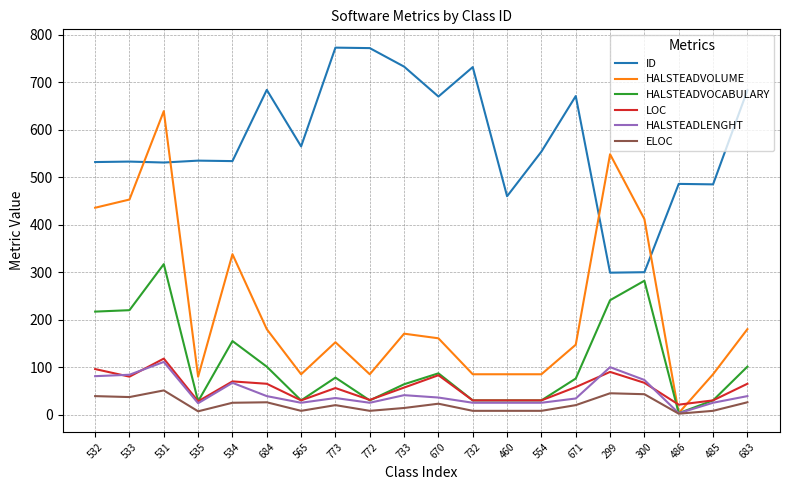

List the series in order of their peak value, lowest first.

ELOC, HALSTEADLENGHT, LOC, HALSTEADVOCABULARY, HALSTEADVOLUME, ID